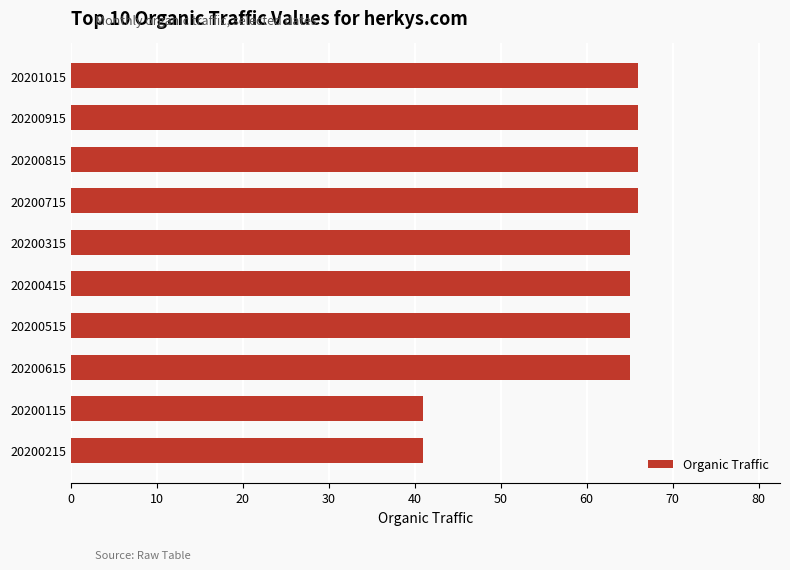

What is the ratio of the value at 20200215 to the value at 20200415?

0.6